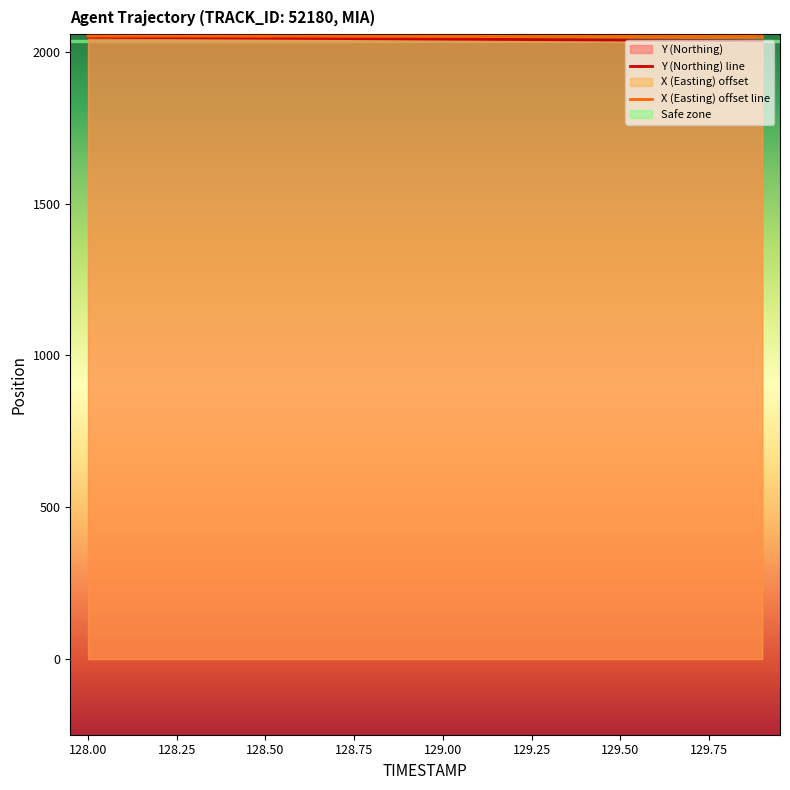

Is it true that Y (Northing) line equals 2038.3 at 129.50?

True